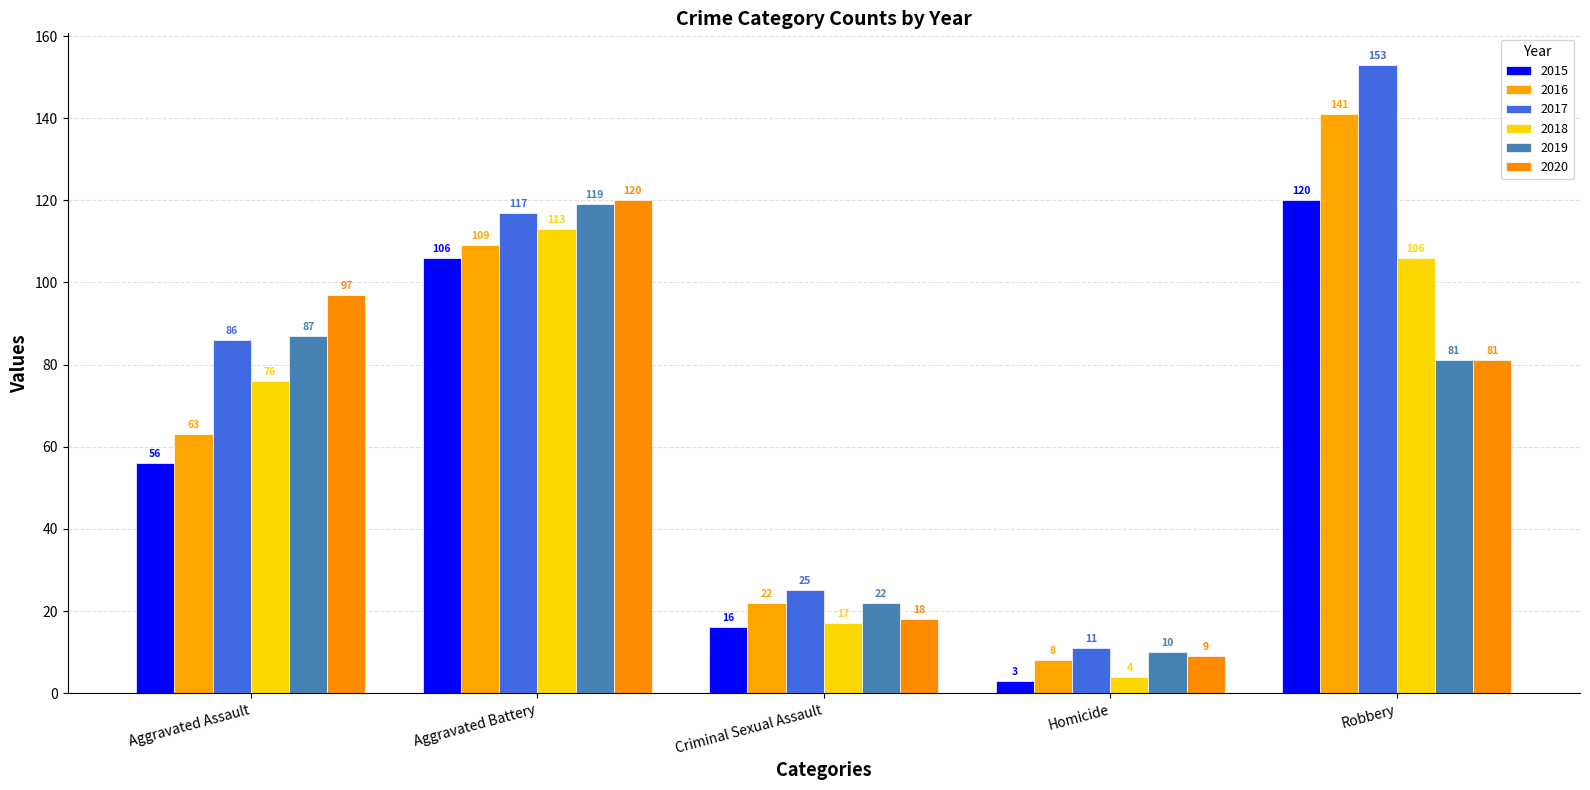

Between Homicide and Robbery, which series saw the biggest shift?

2017